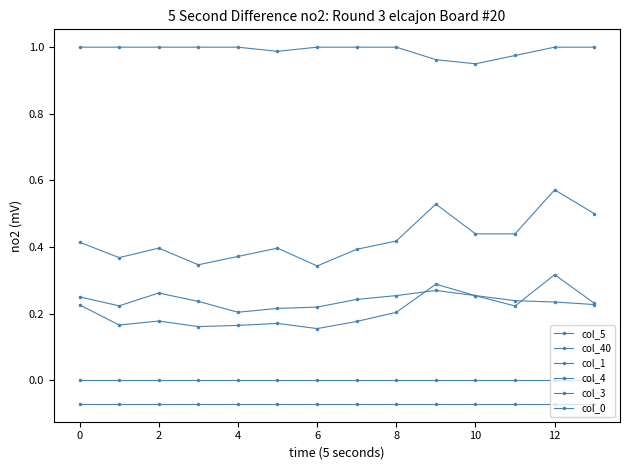

How many series are shown in this chart?

6